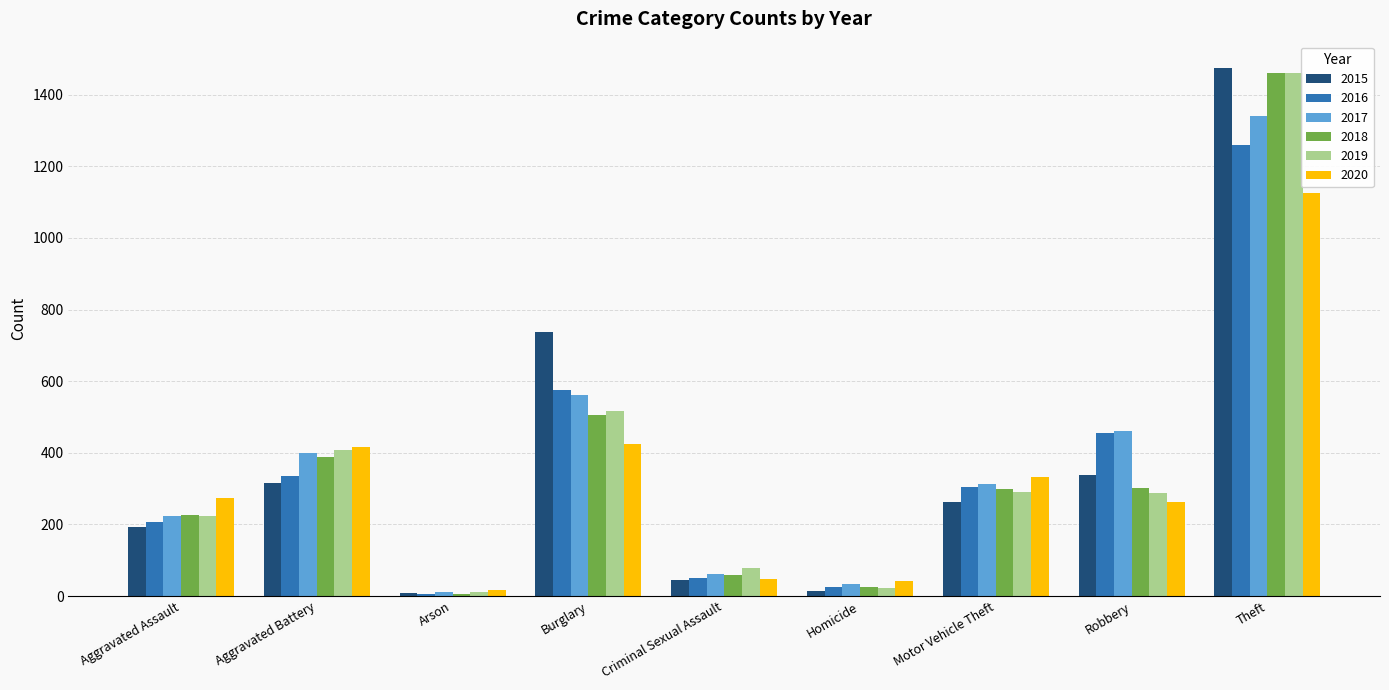

What is the label of the 7th bar from the right?

Arson